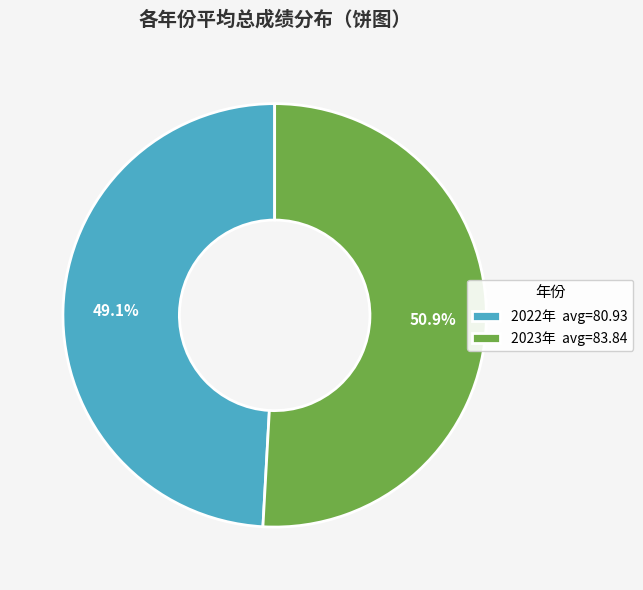

Which category accounts for the majority?

2023年 avg=83.84